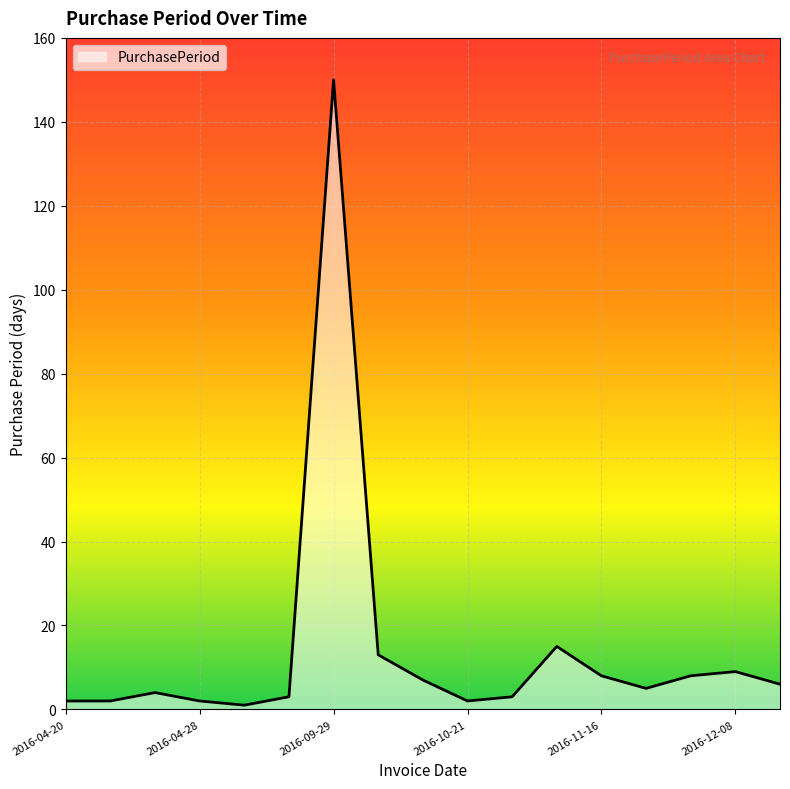

What is the maximum value shown in the chart?

150